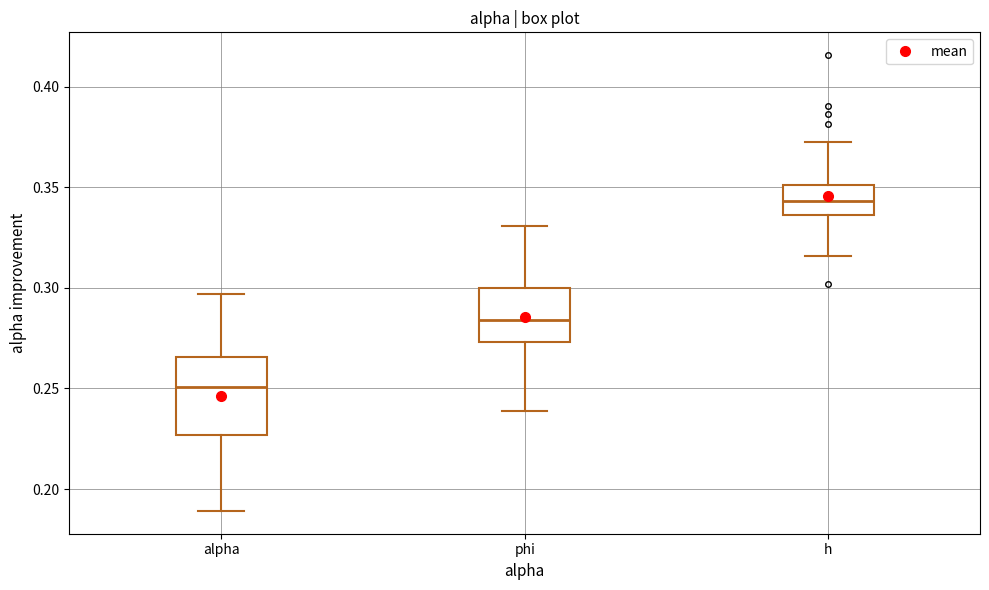

Which box's median line is the lowest?

alpha